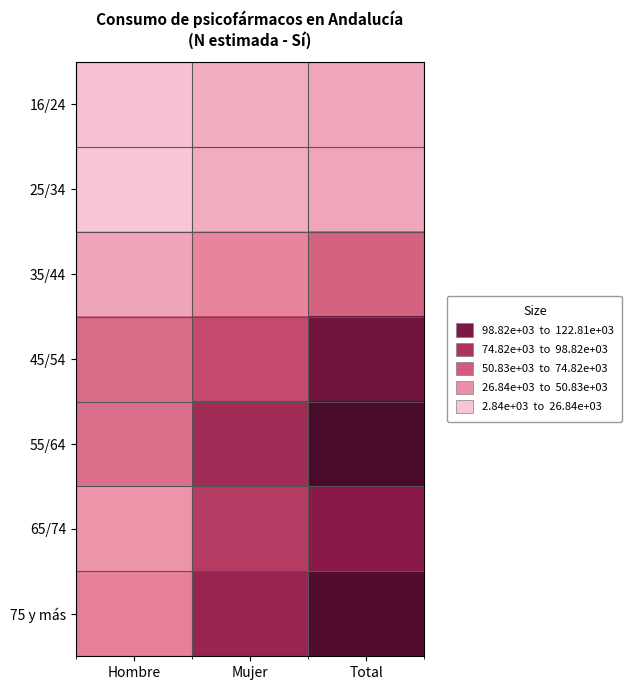

Which series has the largest range (max minus min)?

75 y más